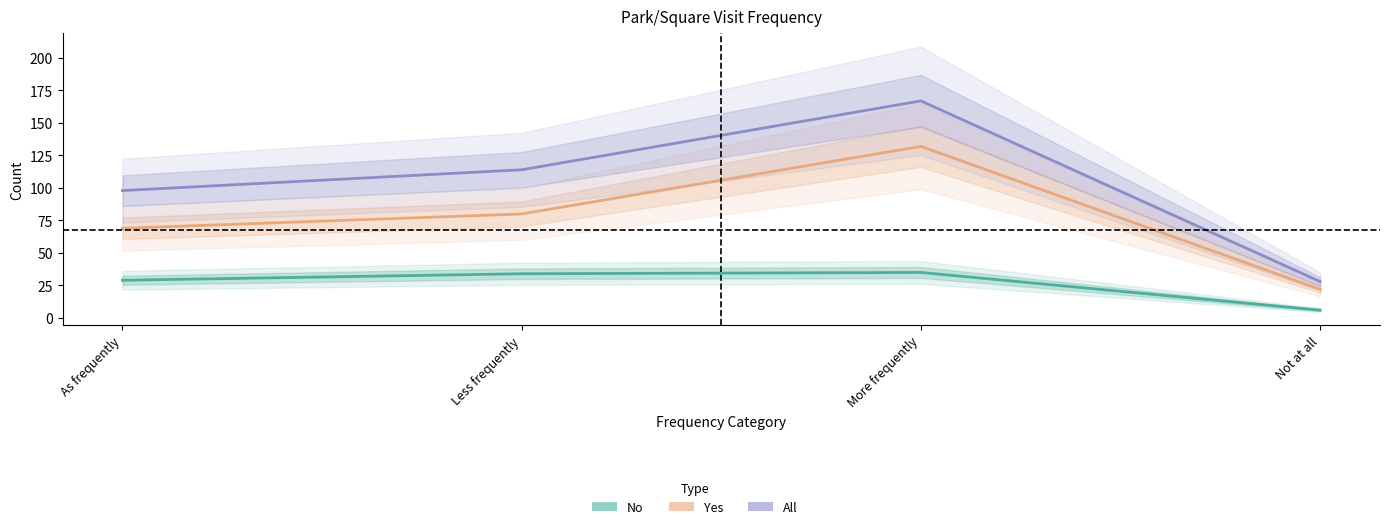

Where is All nearest to the value 97?

As frequently